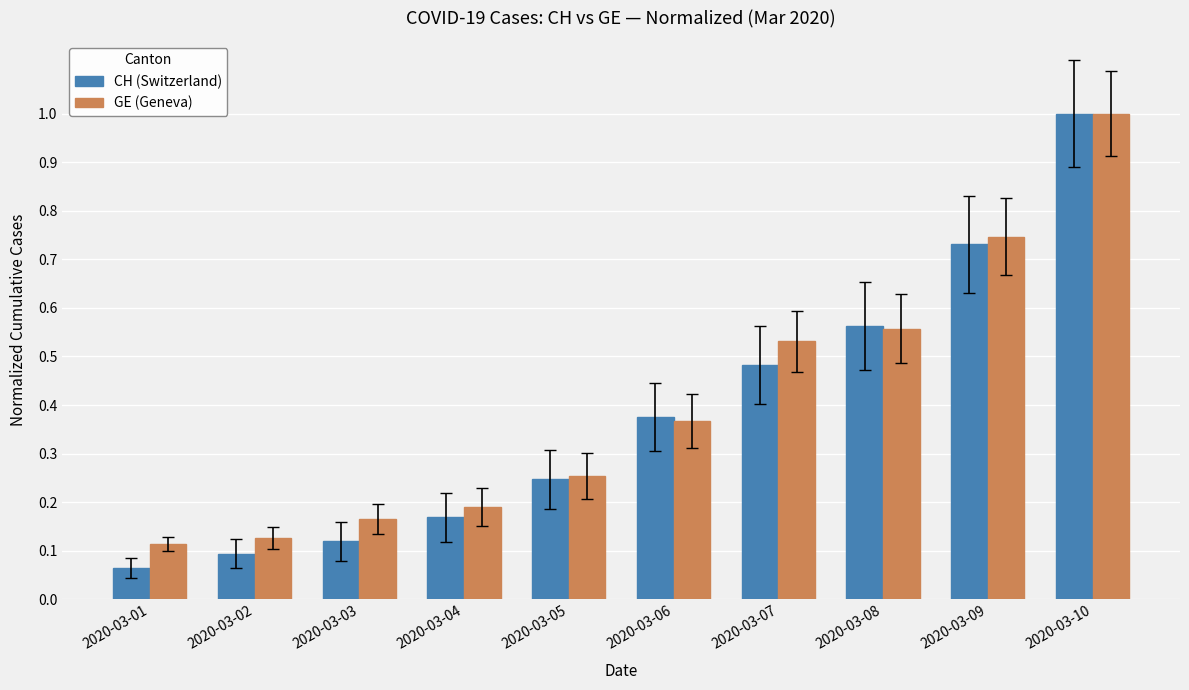

At 2020-03-03, list the series in order from smallest to largest.

CH (Switzerland), GE (Geneva)